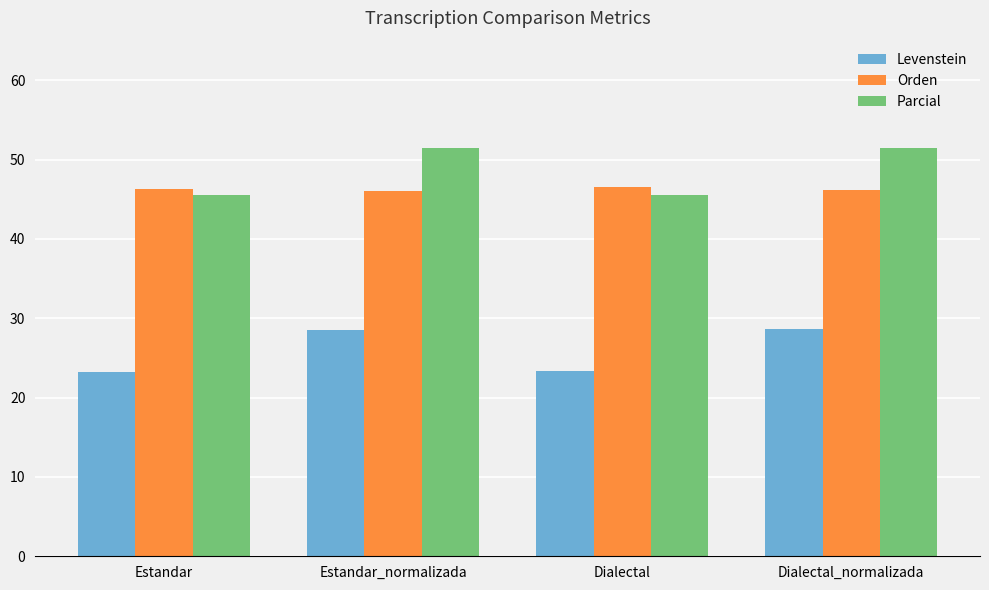

What is the difference between the Levenstein values at Estandar_normalizada and Dialectal?

5.0